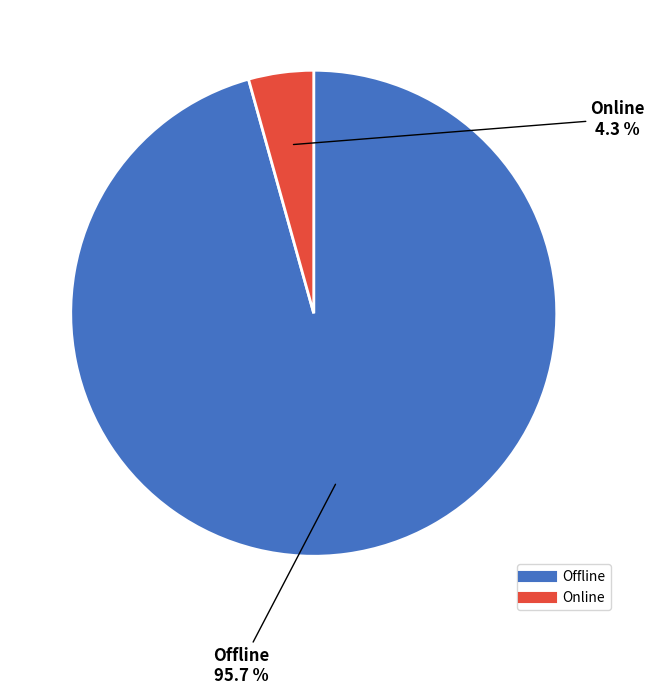

Count the number of slices in the pie.

2